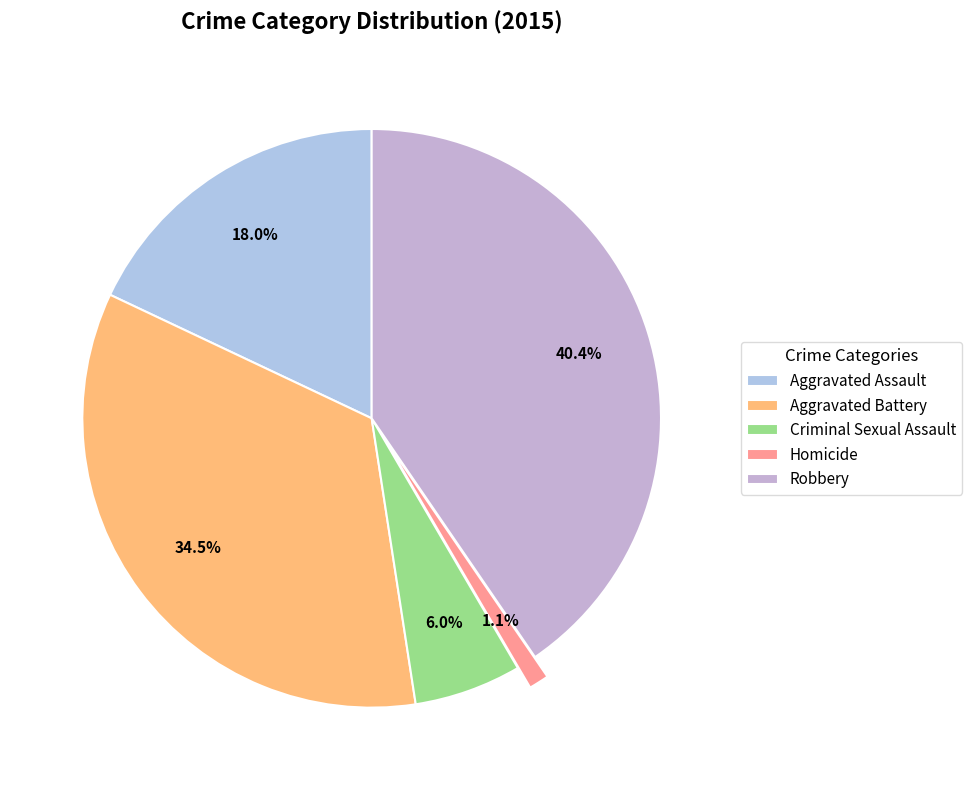

Which category has the biggest portion of the pie?

Robbery